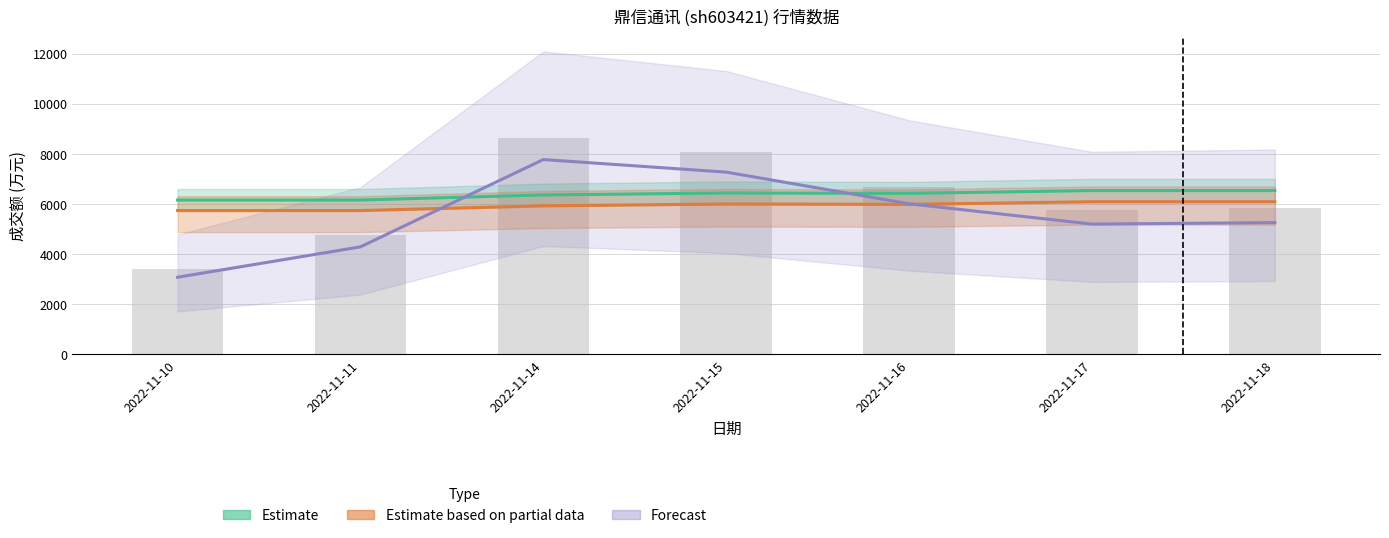

Rank the categories by 换手率 value from lowest to highest.

2022-11-10, 2022-11-11, 2022-11-17, 2022-11-18, 2022-11-16, 2022-11-15, 2022-11-14